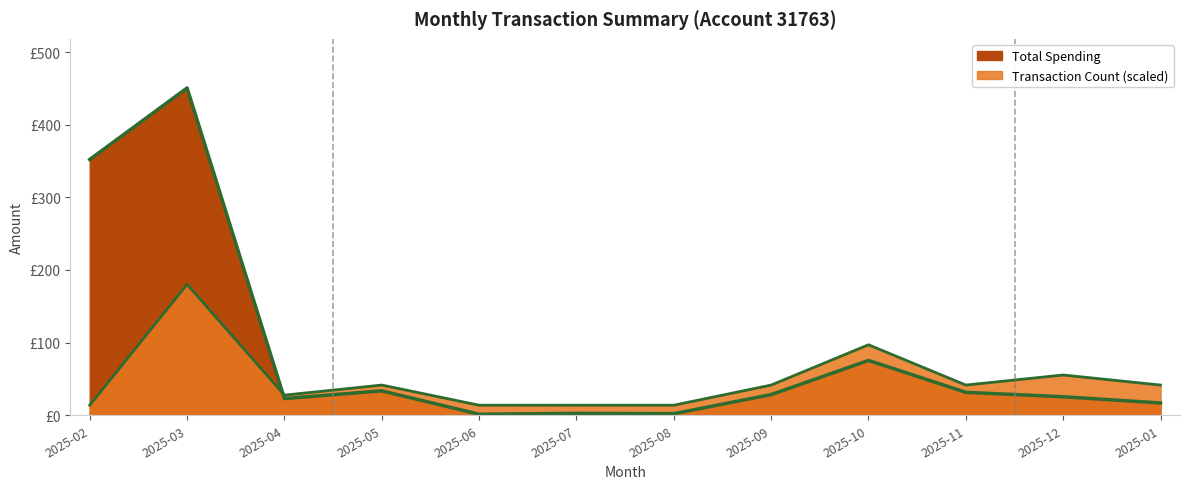

How many categories are shown in the chart?

12